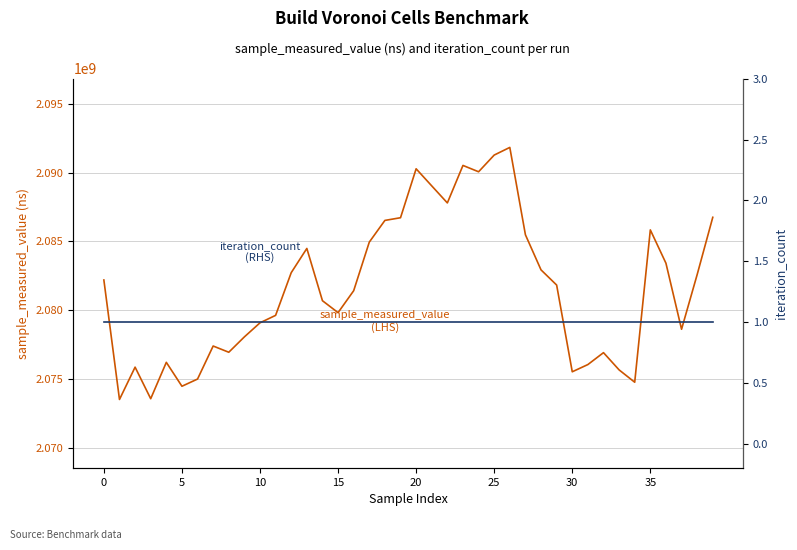

The value of iteration_count (RHS) at 25 is 1.0. True or false?

True